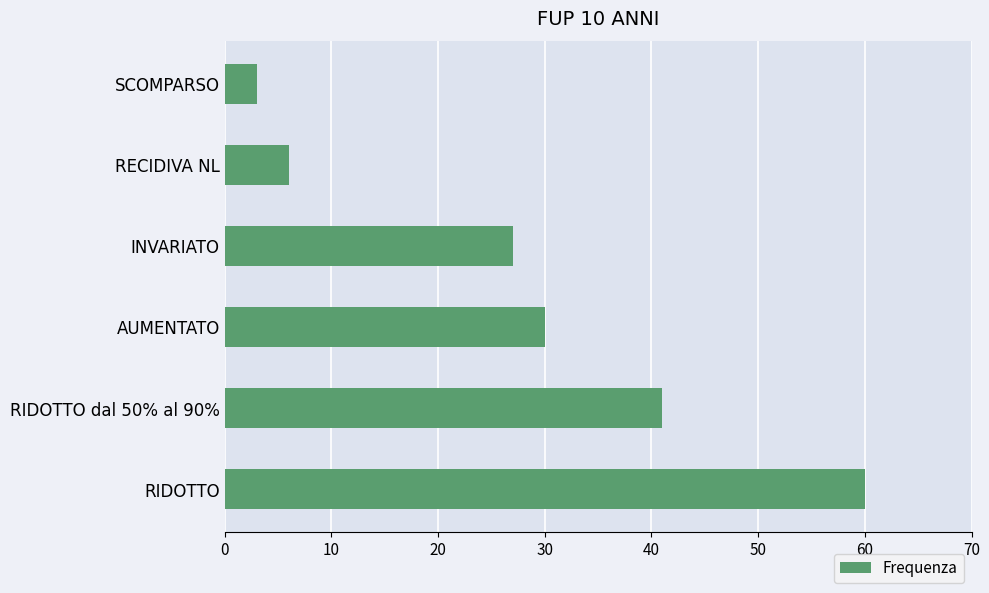

Does the chart contain stacked bars?

No